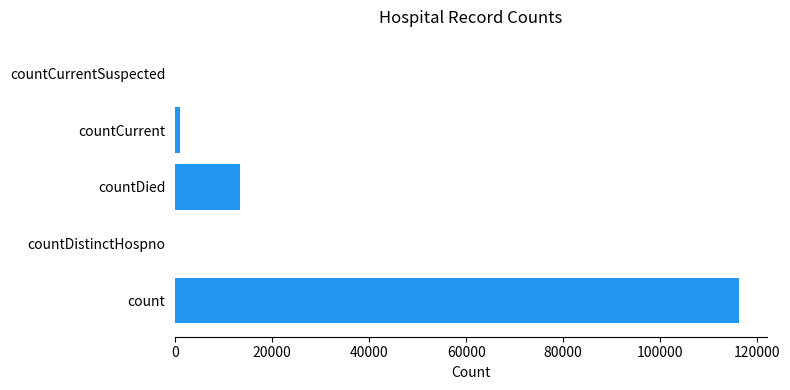

Which has a higher value, countCurrent or countDied?

countDied